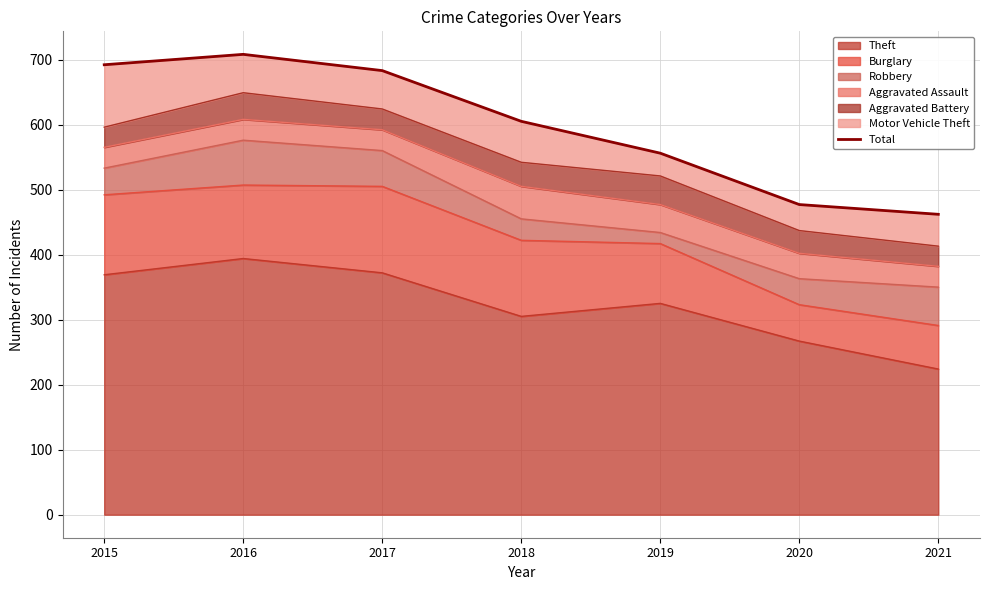

List the labels in order of value, smallest first.

2021, 2020, 2019, 2018, 2017, 2015, 2016